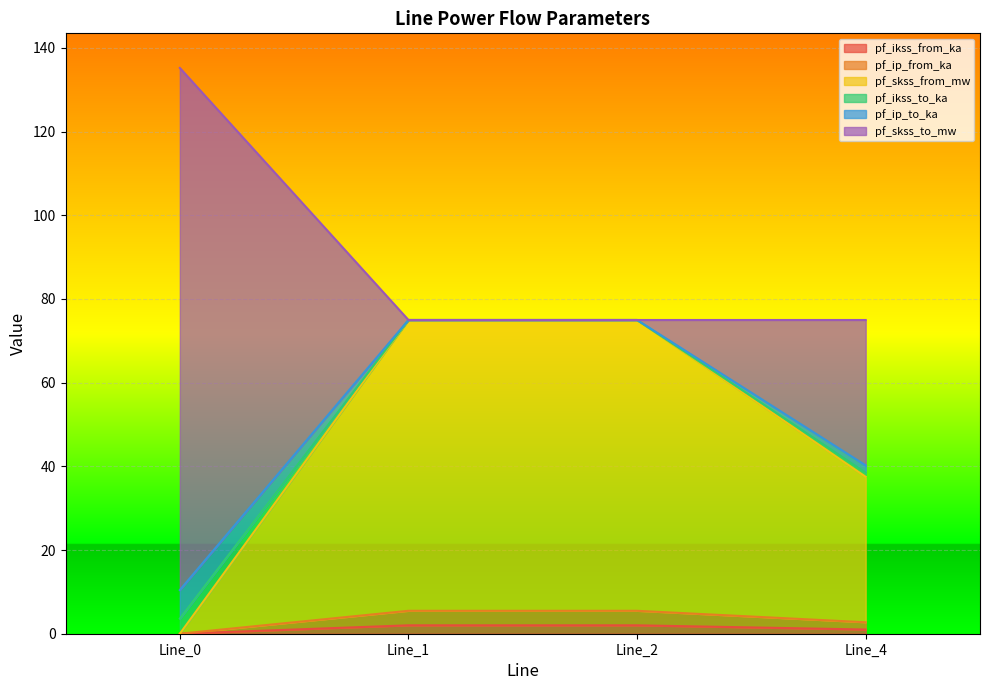

What is the highest value of the pf_skss_from_mw series?

75.0